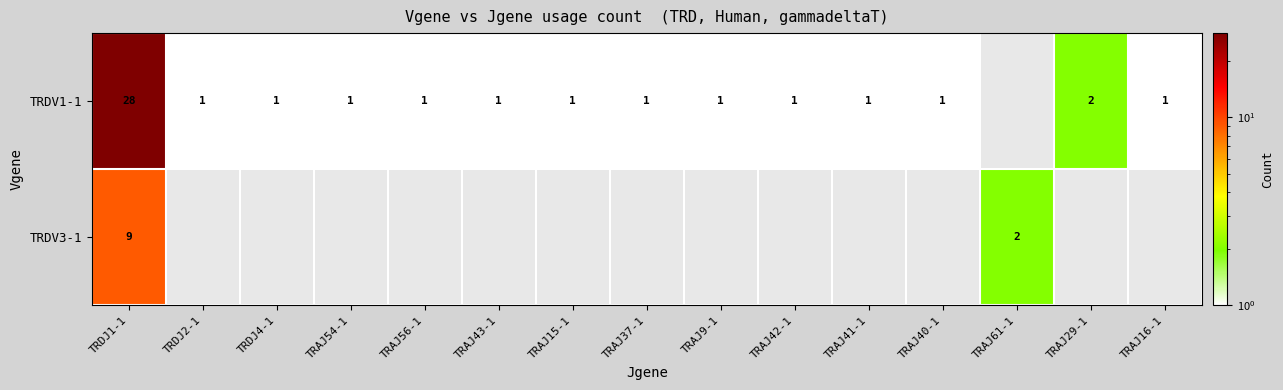

True or false: TRDV1-1 has a value of 1 at TRAJ54-1.

True